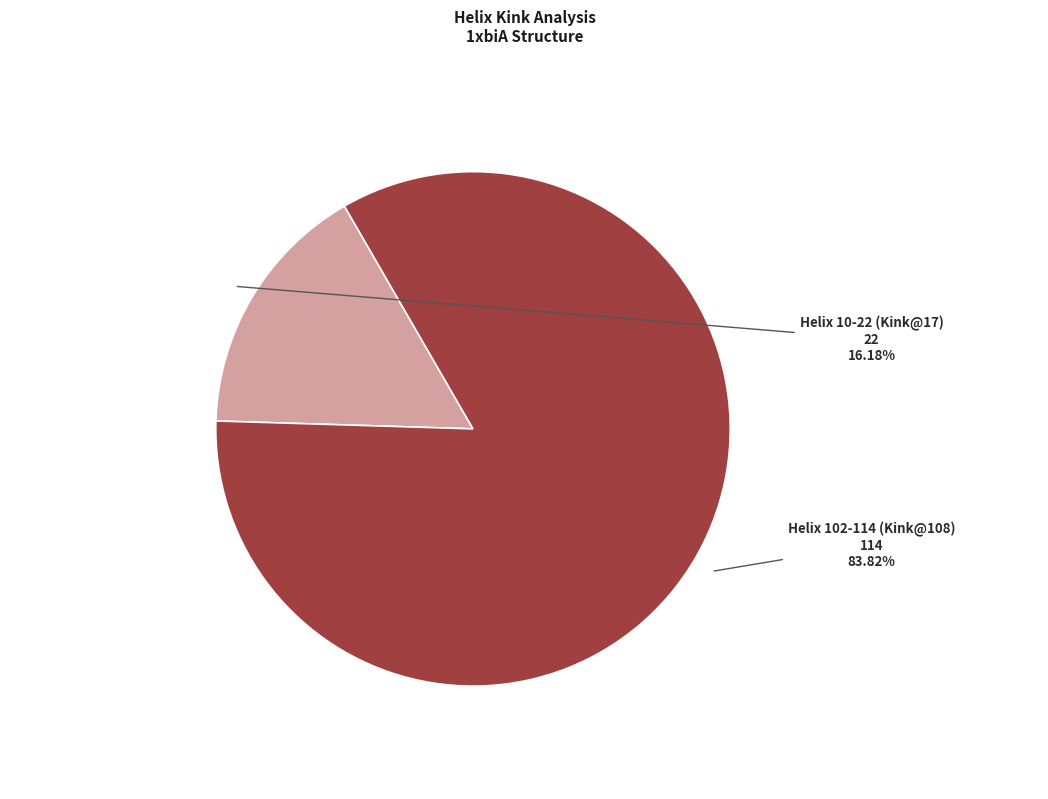

What is the majority slice?

Helix 102-114 (Kink@108)